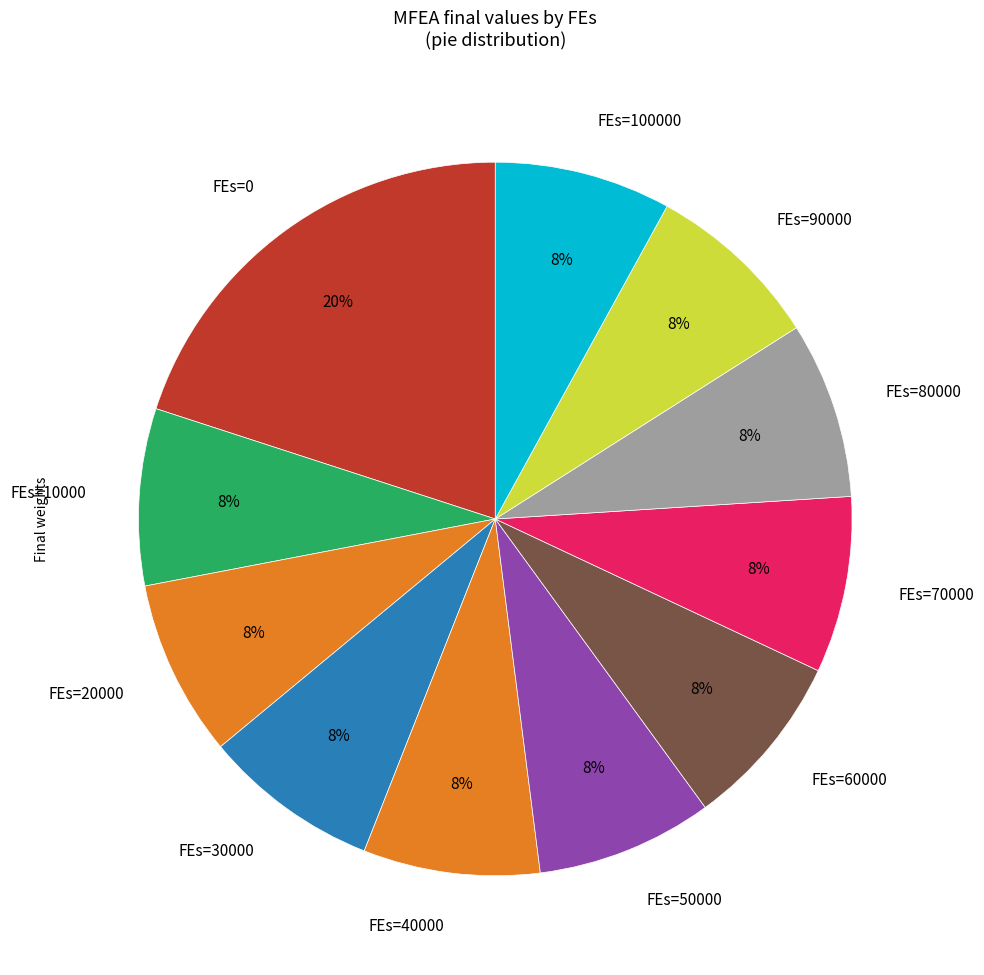

What is the ratio of the value at FEs=90000 to the value at FEs=0?

0.4